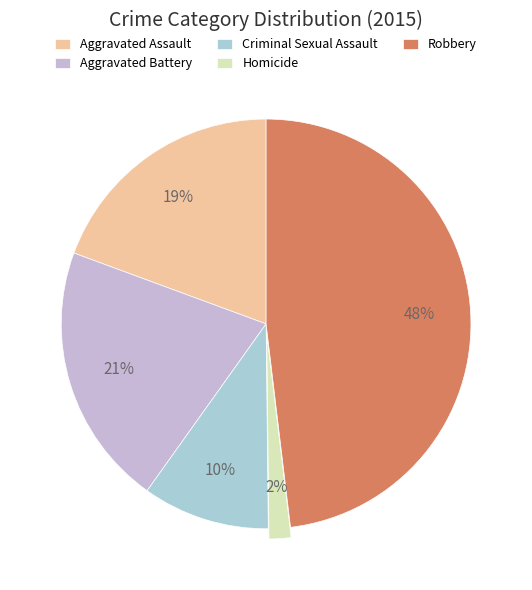

To the nearest percent, what is the difference between the Aggravated Battery and Criminal Sexual Assault slice percentages?

11%